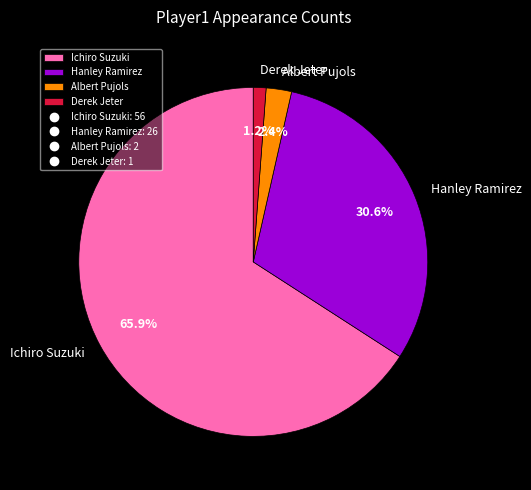

Which slice represents more than half of the pie?

Ichiro Suzuki